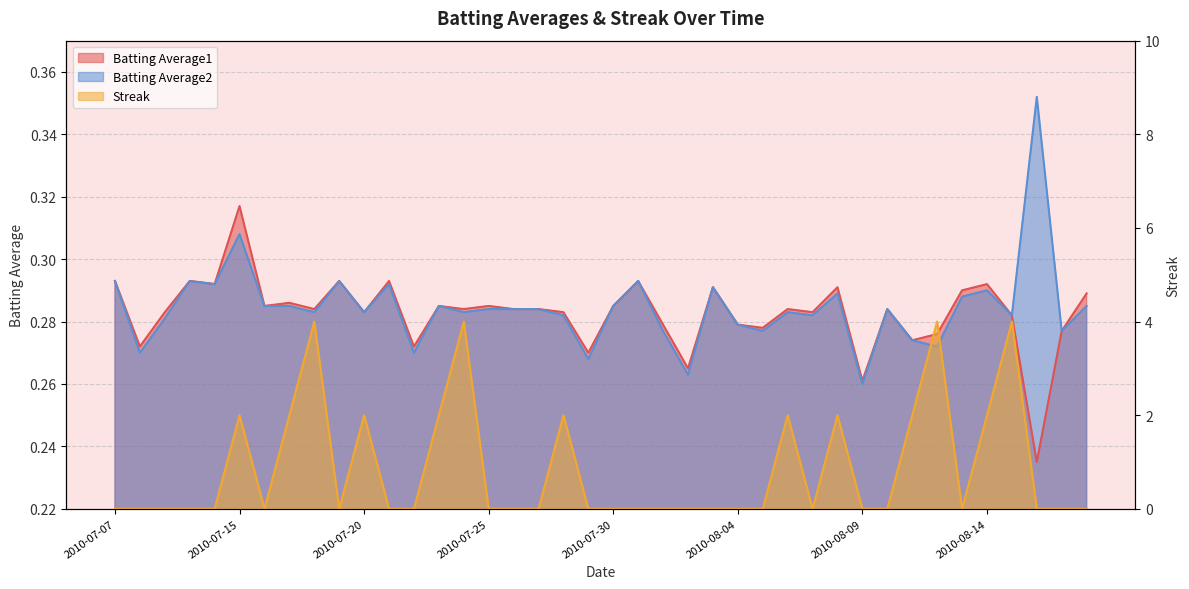

What is the maximum value shown in the chart?

4.0